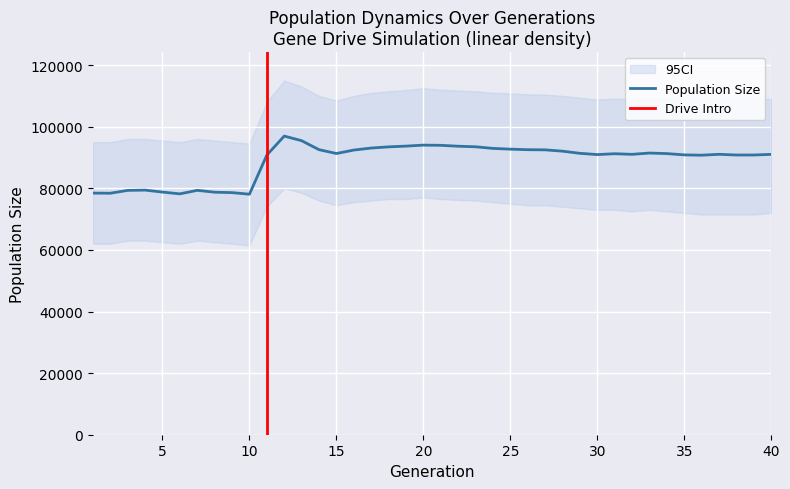

Which has a higher value, 37 or 40?

37